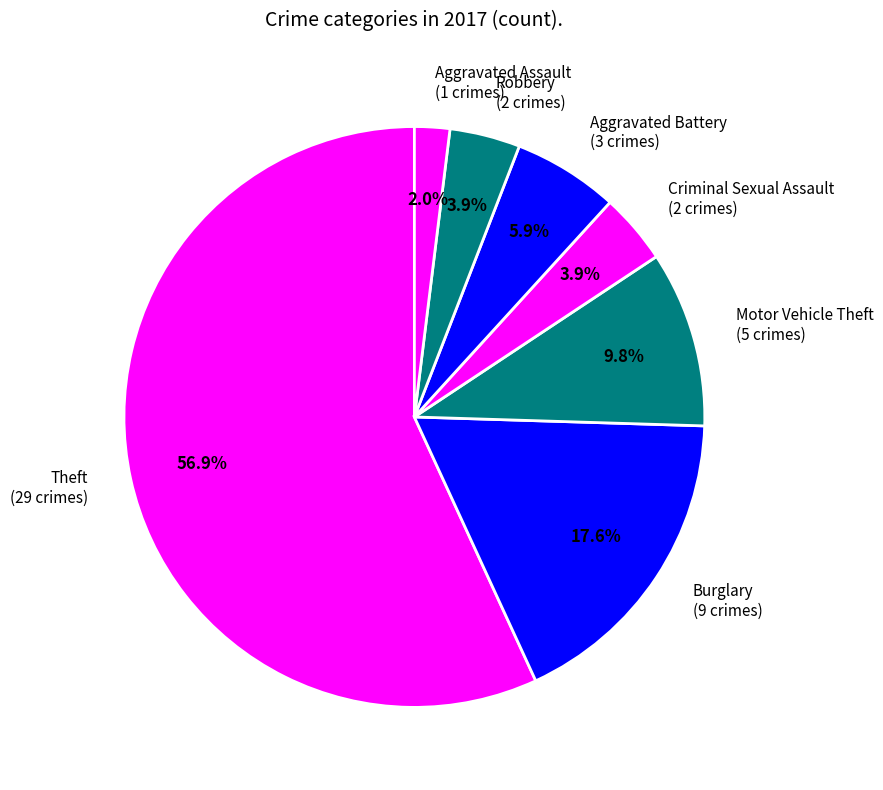

Is there a majority slice in this chart?

Yes